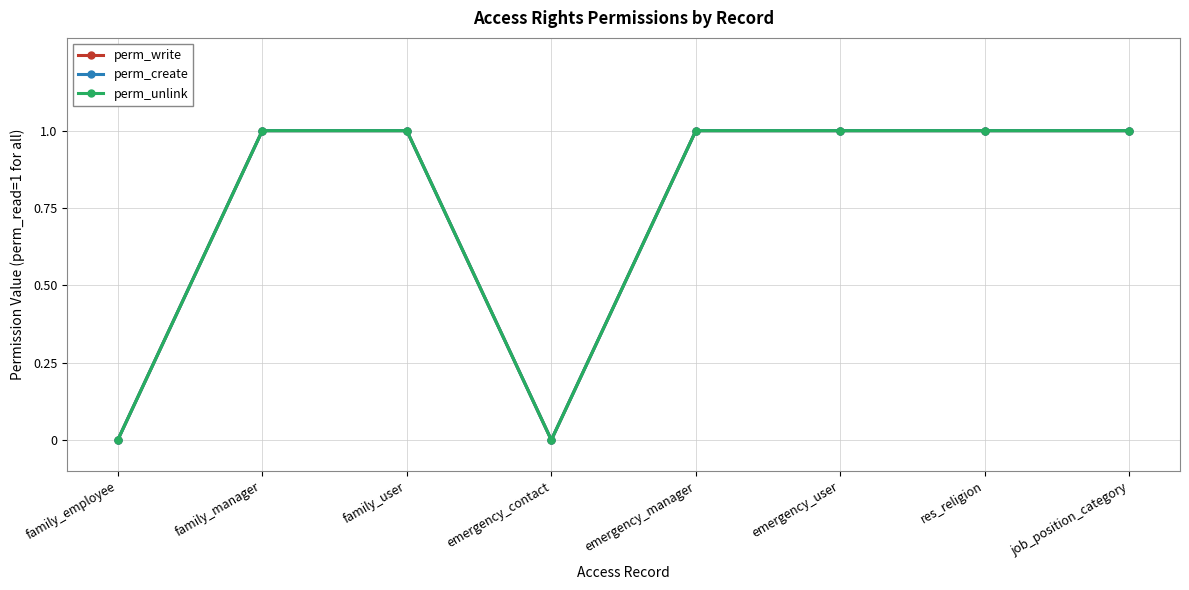

Does the chart have visible grid lines?

Yes